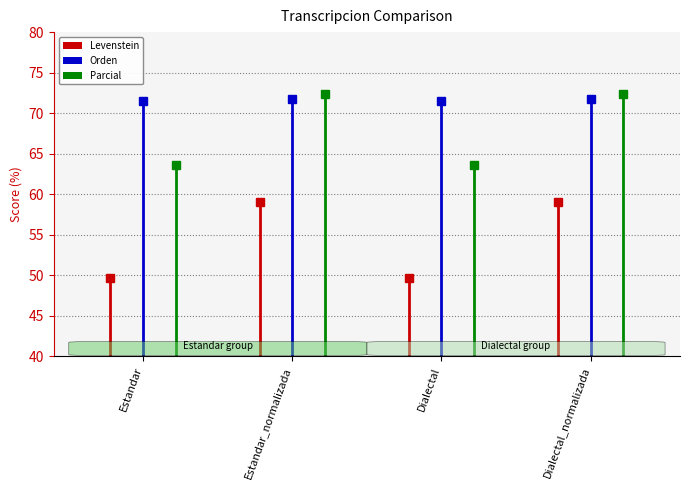

Which label corresponds to the smallest value in the chart?

Estandar